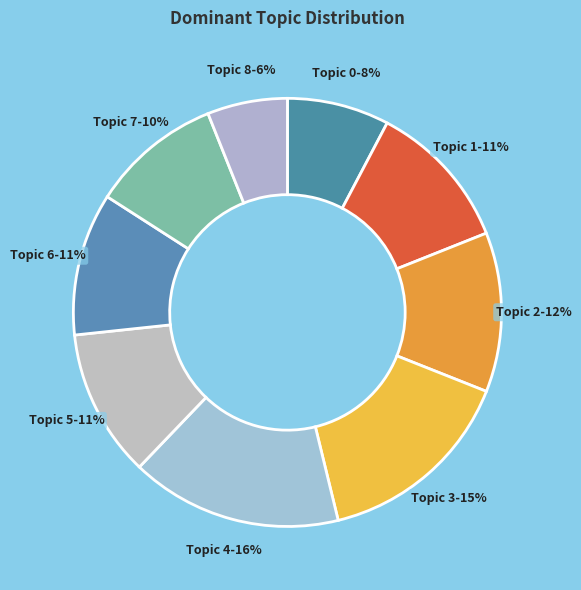

Which slice is the largest?

Topic 4